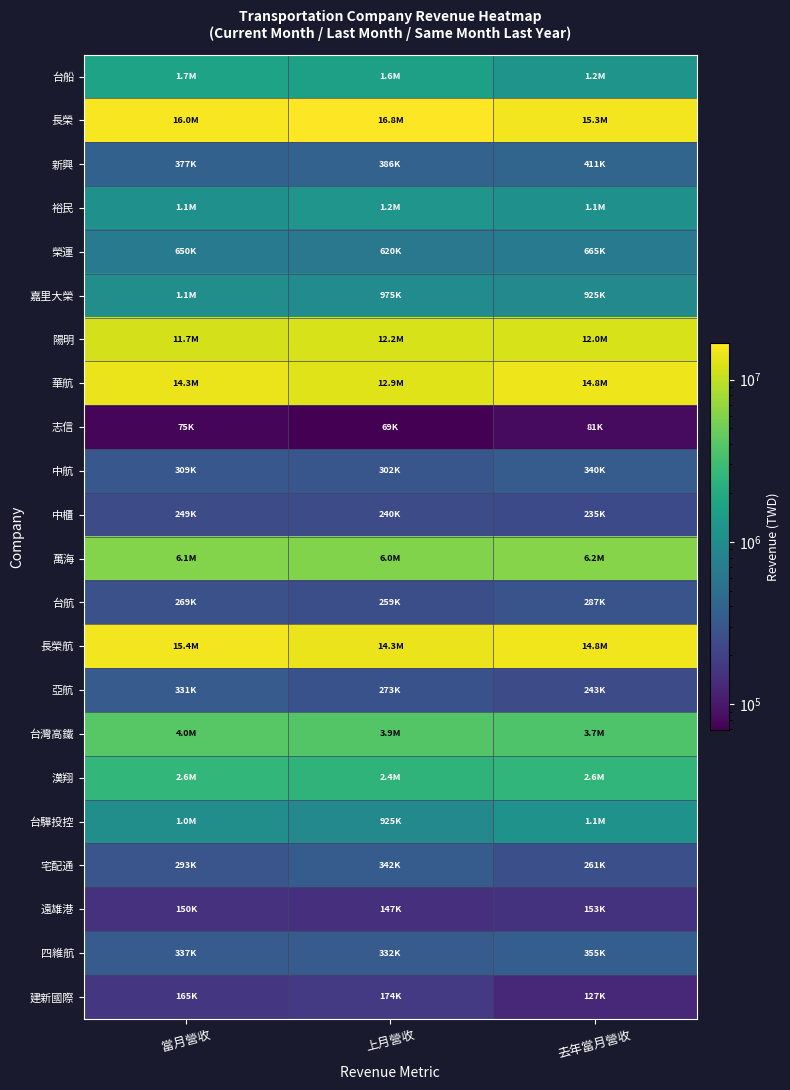

Which series has the largest range (max minus min)?

華航